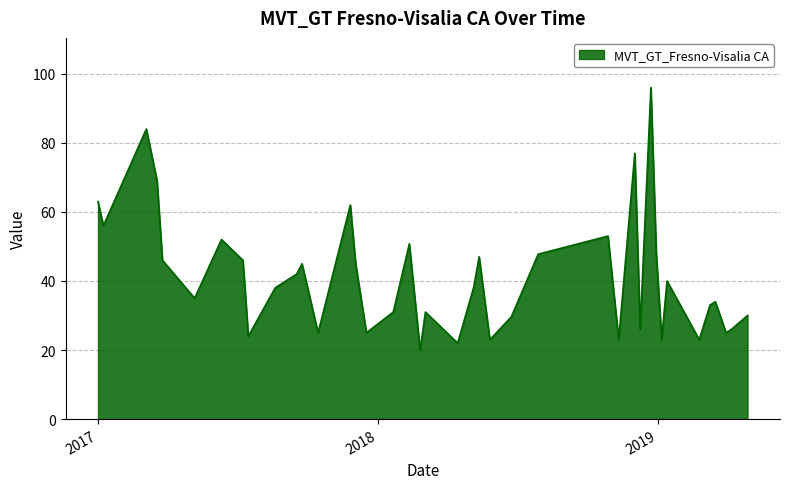

What is the greatest value displayed?

96.0